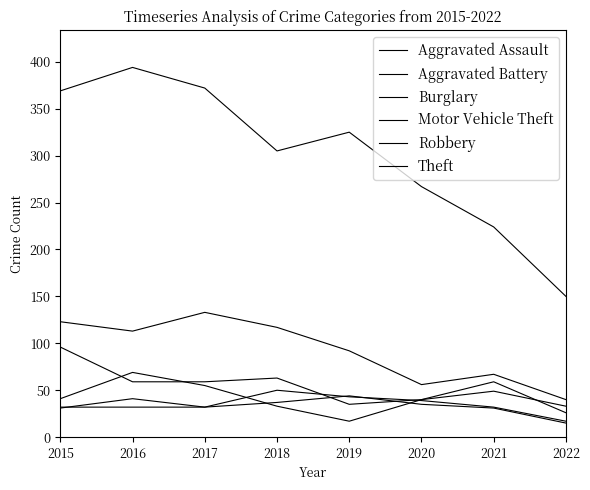

Does the chart have visible grid lines?

No